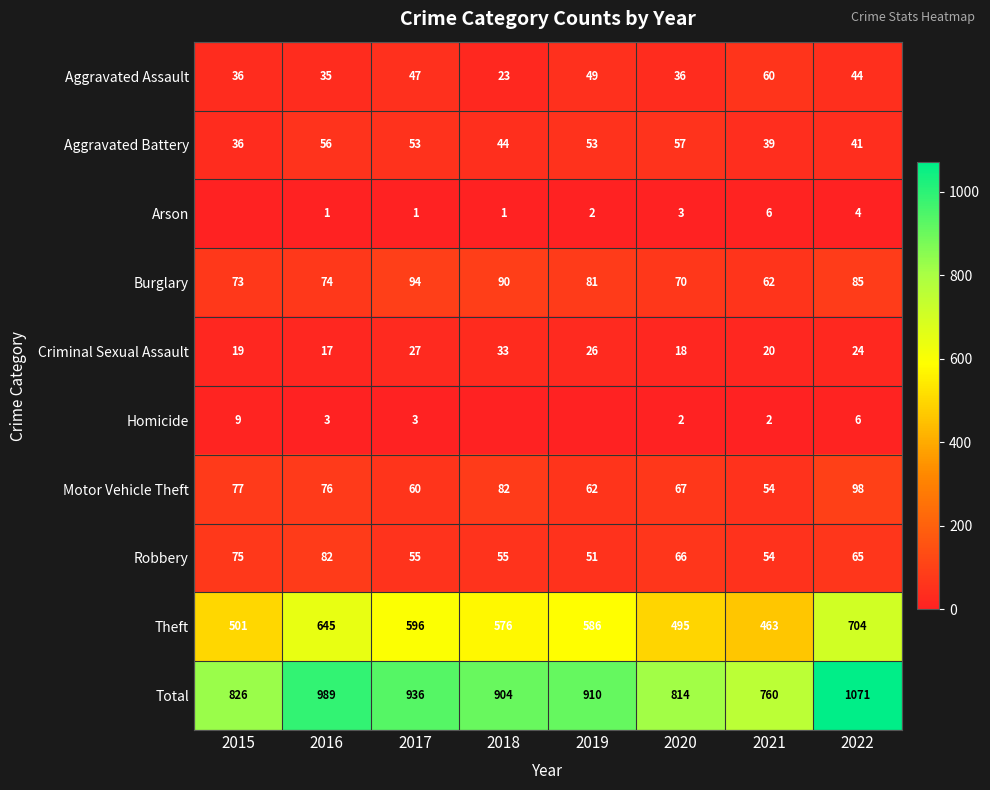

What is the difference between the Total values at 2021 and 2015?

66